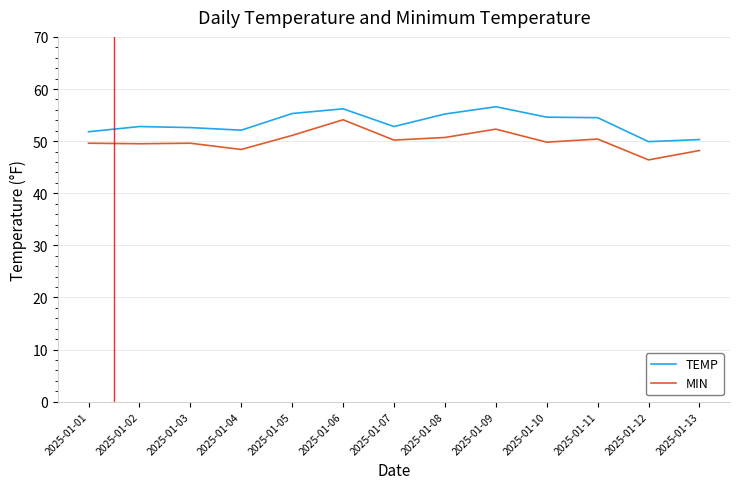

What is the sum of all TEMP values?

694.7